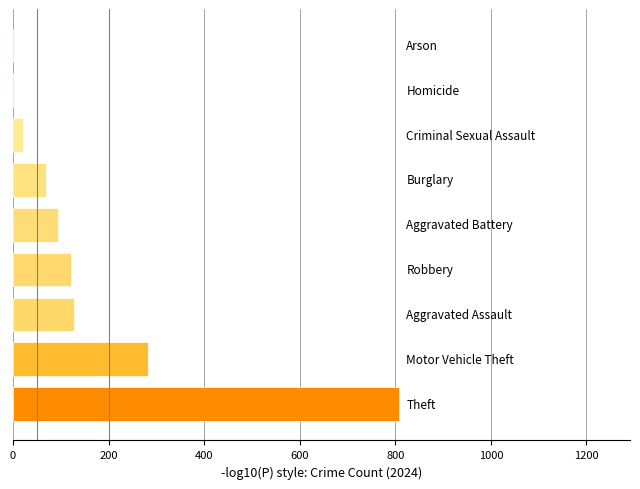

What is the sum of all values?

1528